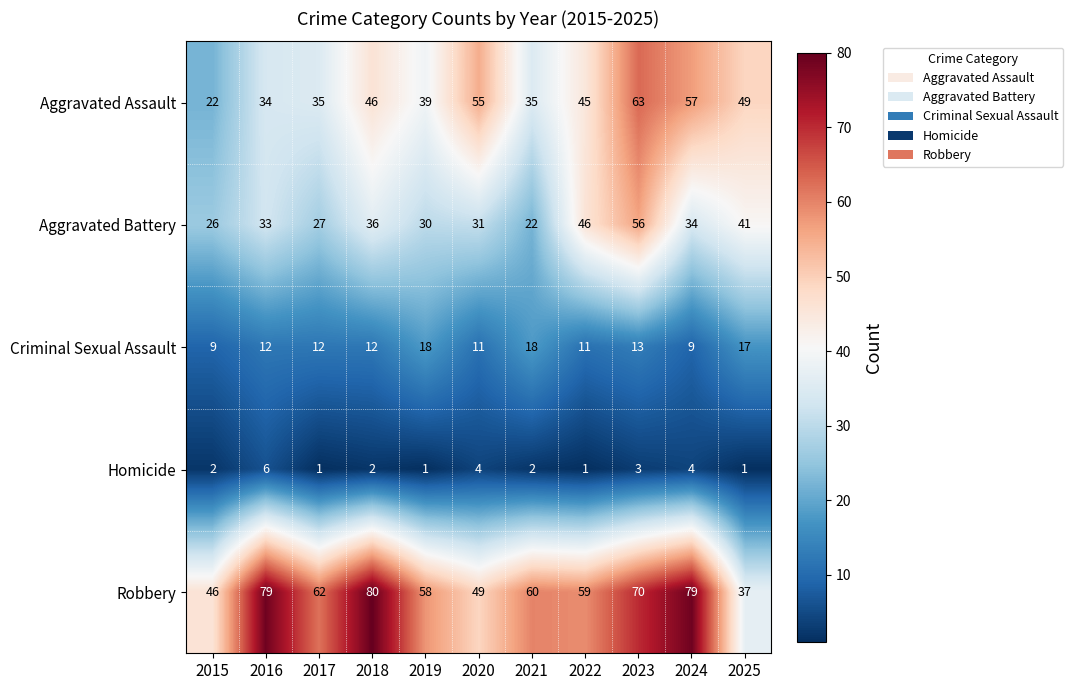

Between 2021 and 2024, which series saw the biggest shift?

Aggravated Assault